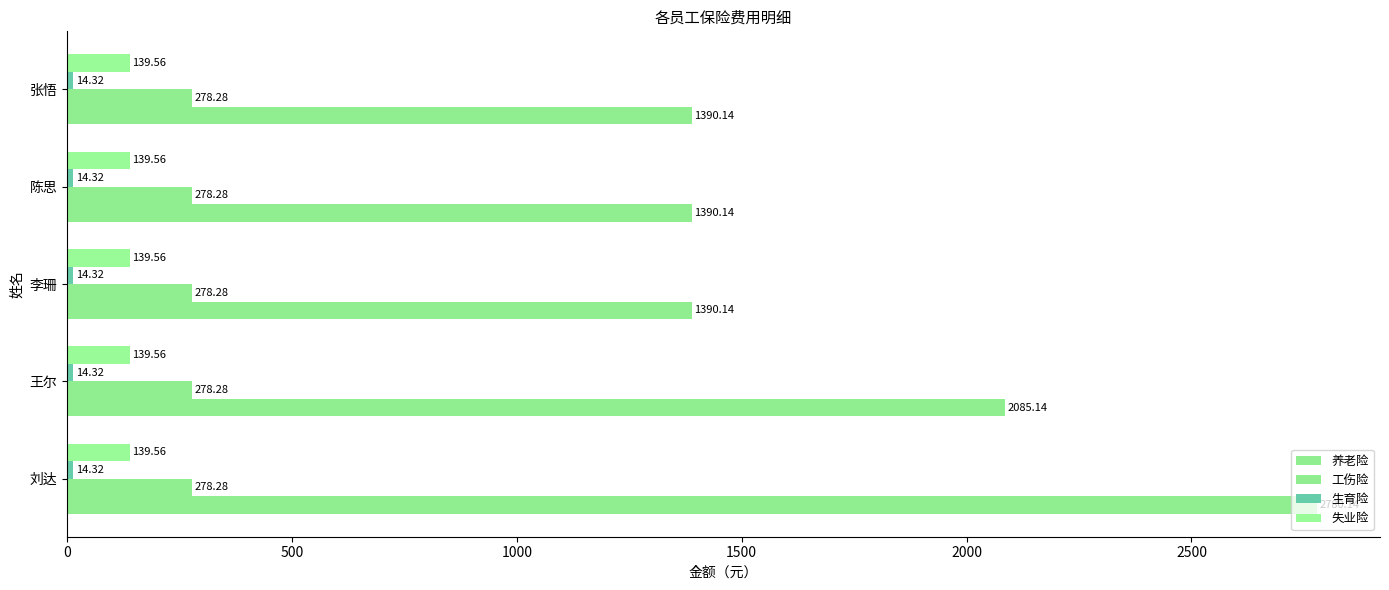

At how many categories does at least one series exceed 307?

5